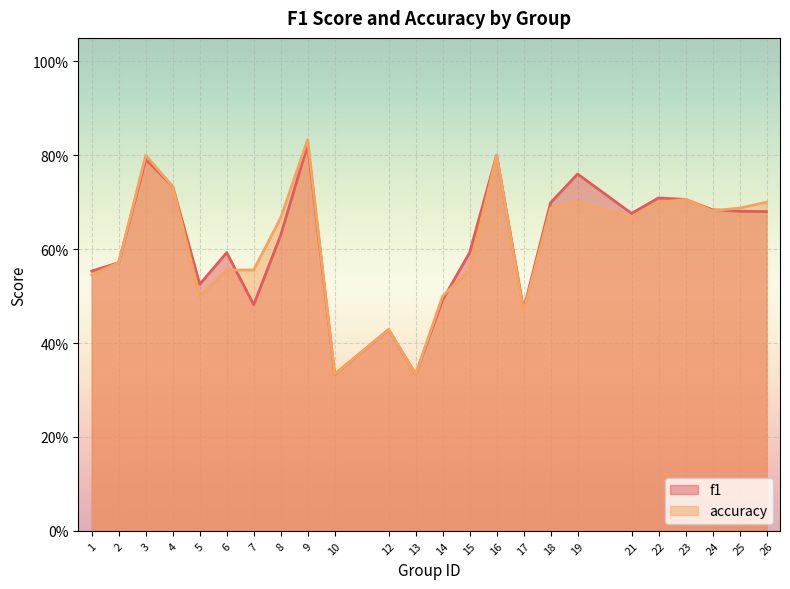

How many lines are shown in the chart?

2